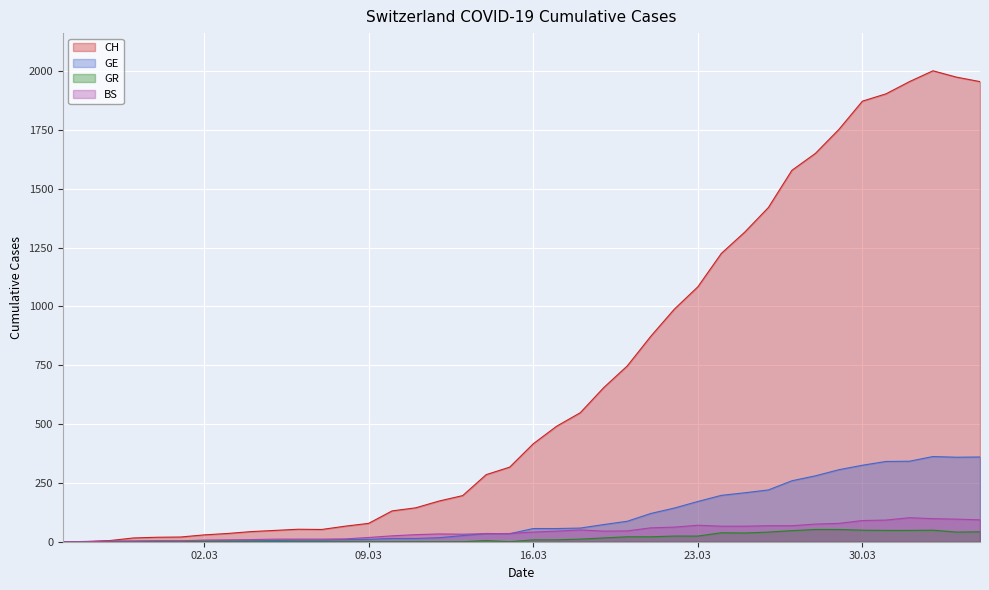

Count the number of categories in the chart.

40